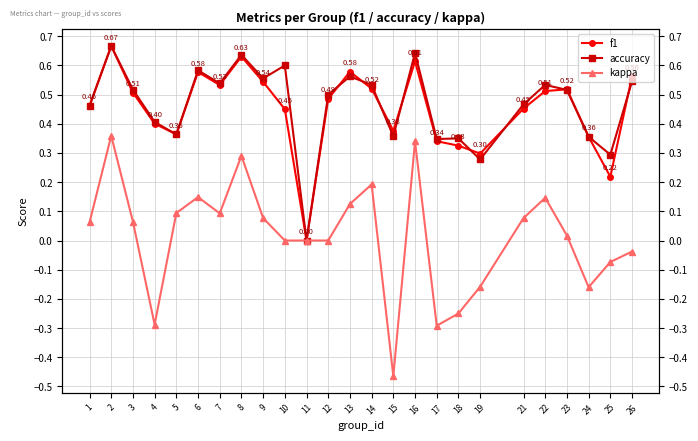

Reading left to right, what are all the values shown in this chart?

f1: 1=0.5	2=0.7	3=0.5	4=0.4	5=0.4	6=0.6	7=0.5	8=0.6	9=0.5	10=0.5	11=0.0	12=0.5	13=0.6	14=0.5	15=0.4	16=0.6	17=0.3	18=0.3	19=0.3	21=0.5	22=0.5	23=0.5	24=0.4	25=0.2	26=0.6
accuracy: 1=0.5	2=0.7	3=0.5	4=0.4	5=0.4	6=0.6	7=0.5	8=0.6	9=0.6	10=0.6	11=0.0	12=0.5	13=0.6	14=0.5	15=0.4	16=0.6	17=0.3	18=0.3	19=0.3	21=0.5	22=0.5	23=0.5	24=0.4	25=0.3	26=0.5
kappa: 1=0.1	2=0.4	3=0.1	4=-0.3	5=0.1	6=0.1	7=0.1	8=0.3	9=0.1	10=0.0	11=0.0	12=0.0	13=0.1	14=0.2	15=-0.5	16=0.3	17=-0.3	18=-0.2	19=-0.2	21=0.1	22=0.1	23=0.0	24=-0.2	25=-0.1	26=-0.0